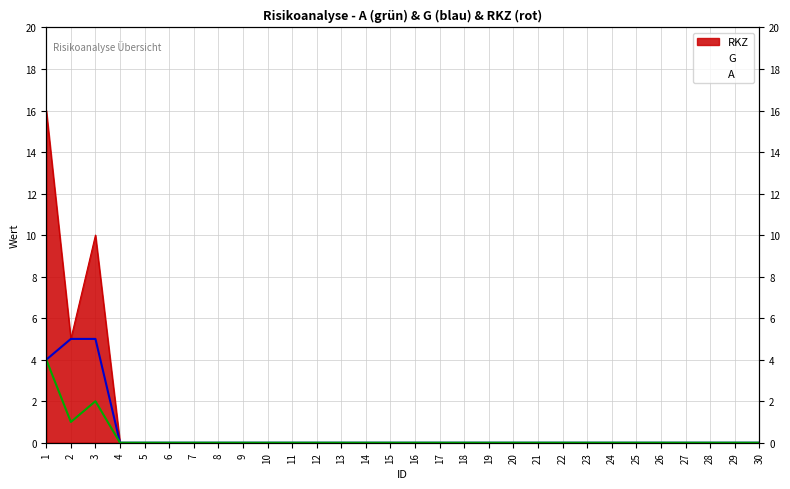

Rank the series by their average value, from lowest to highest.

A, G, RKZ